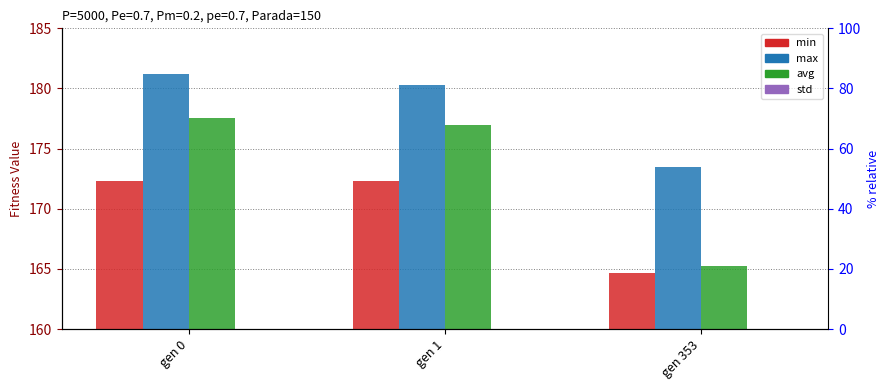

Rank the series by their maximum value, from highest to lowest.

max, avg, min, std